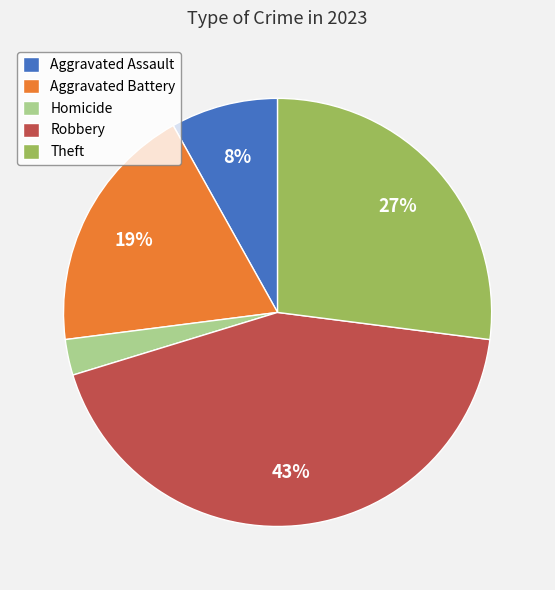

How many segments does this pie chart have?

5